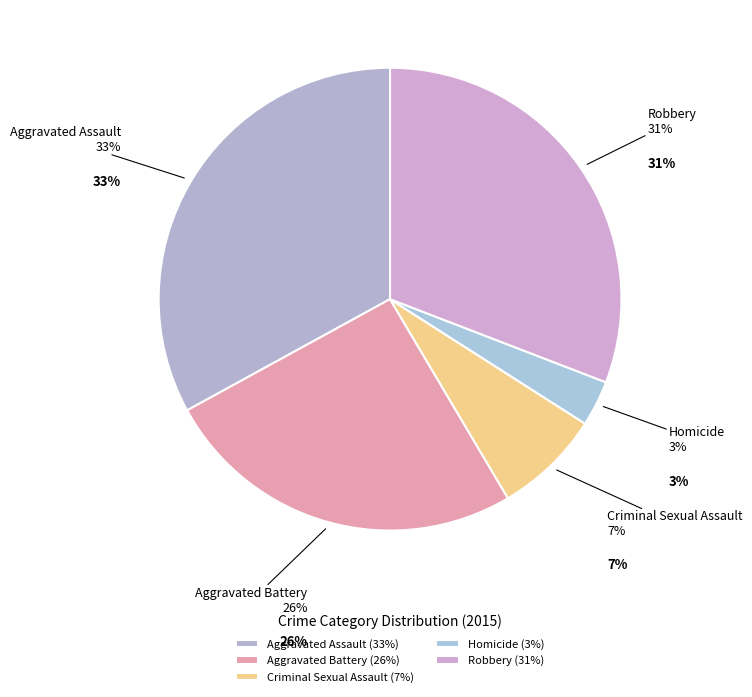

Does Criminal Sexual Assault represent more than half of the total?

No